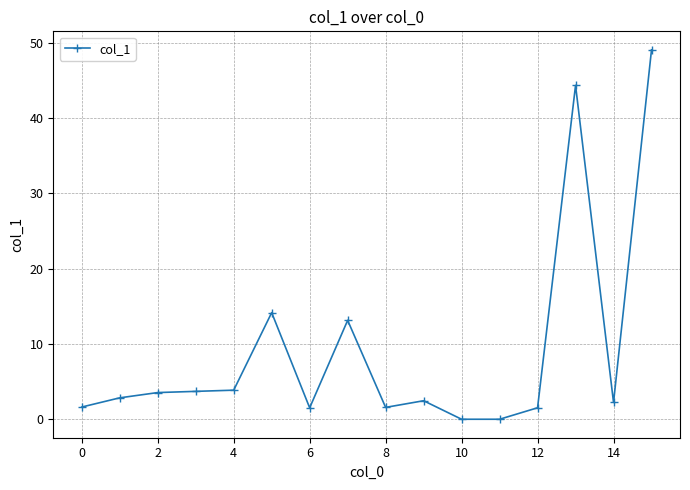

True or false: the data has more than 1 interior local peaks.

True